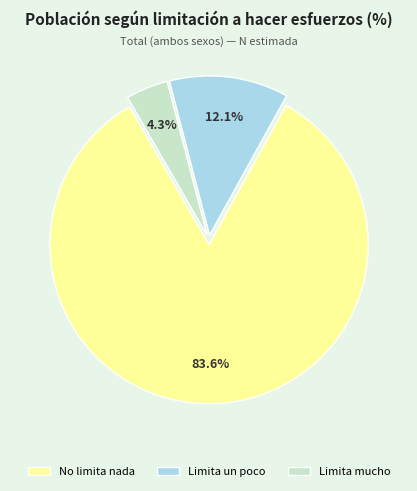

Rank the categories by value from lowest to highest.

Limita mucho, Limita un poco, No limita nada